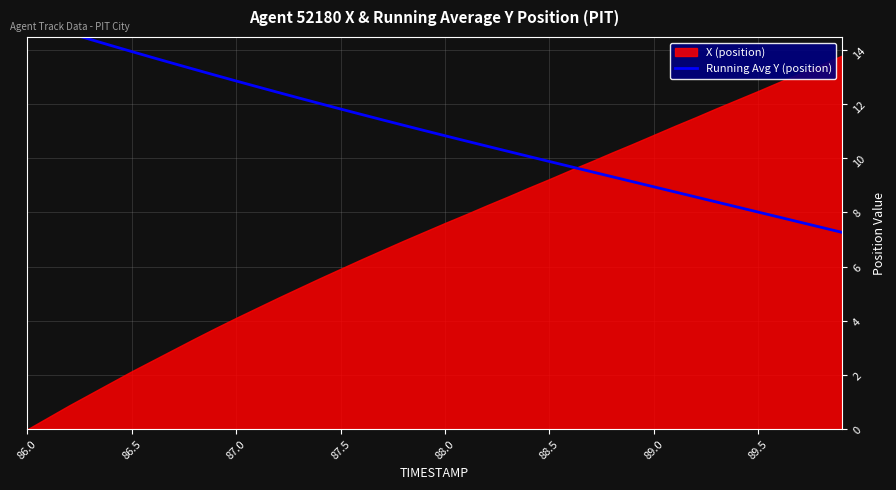

The value at 89.5 is 8.0. True or false?

True